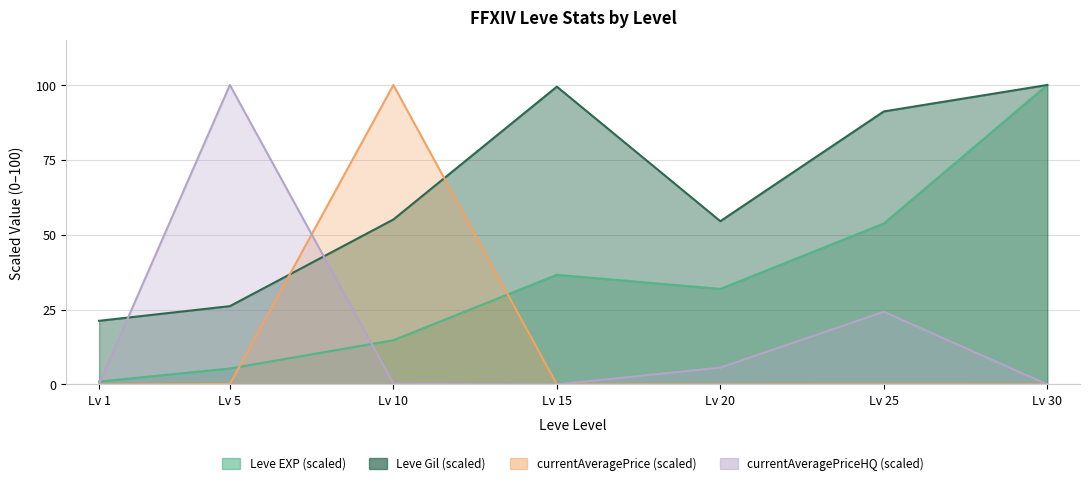

True or false: Leve EXP and currentAveragePriceHQ intersect in this chart.

True